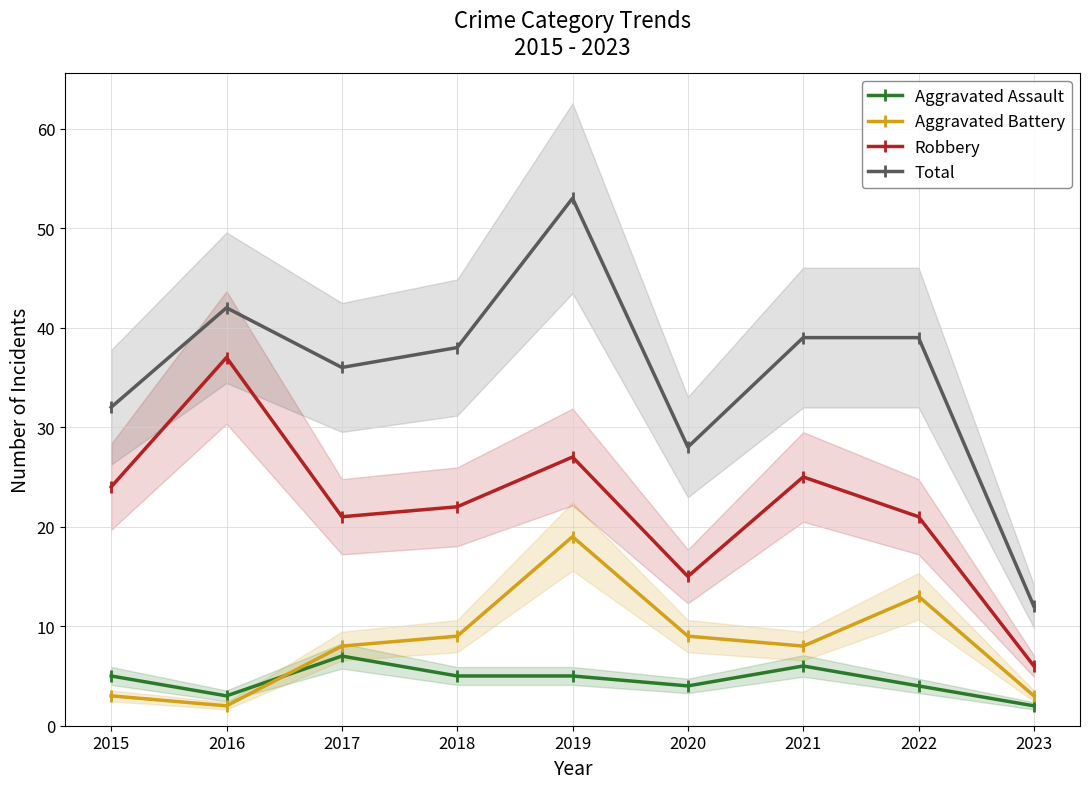

Between 2017 and 2023, which series saw the biggest shift?

Total